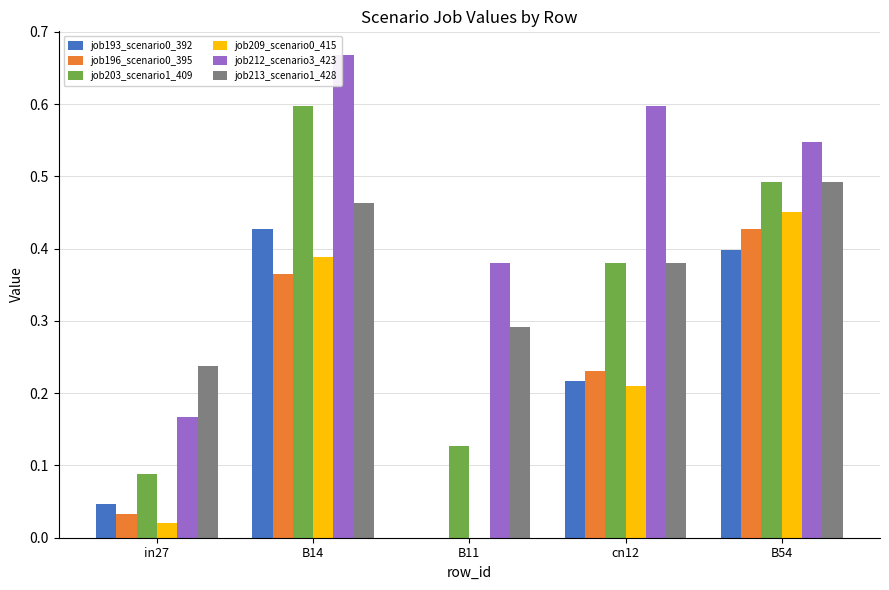

At which label does job193_scenario0_392 reach its peak?

B14